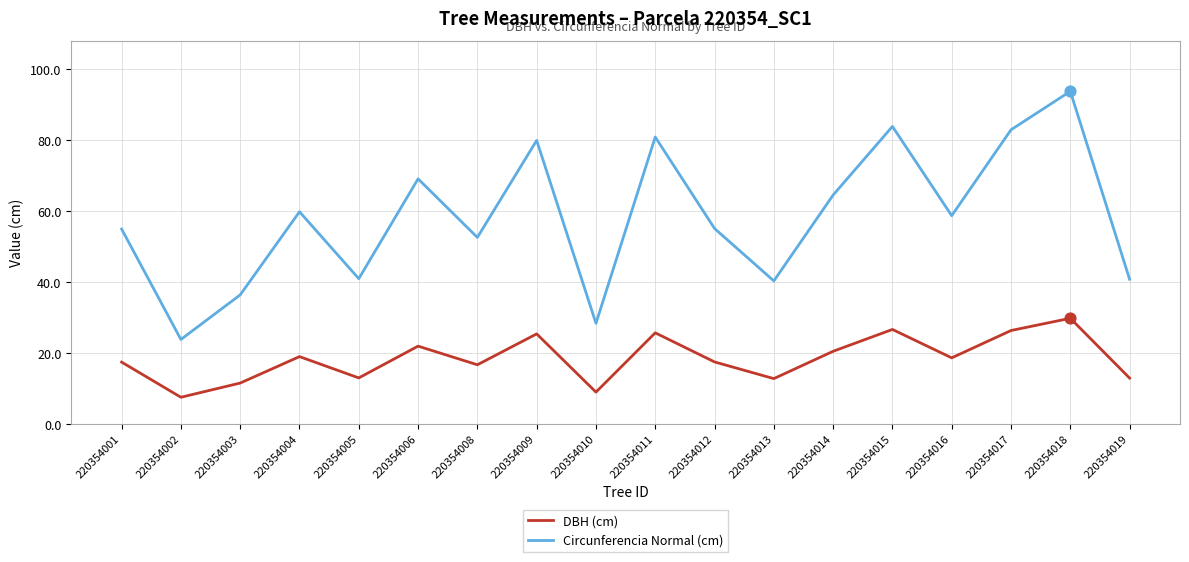

Which series has the largest total across all categories?

Circunferencia Normal (cm)